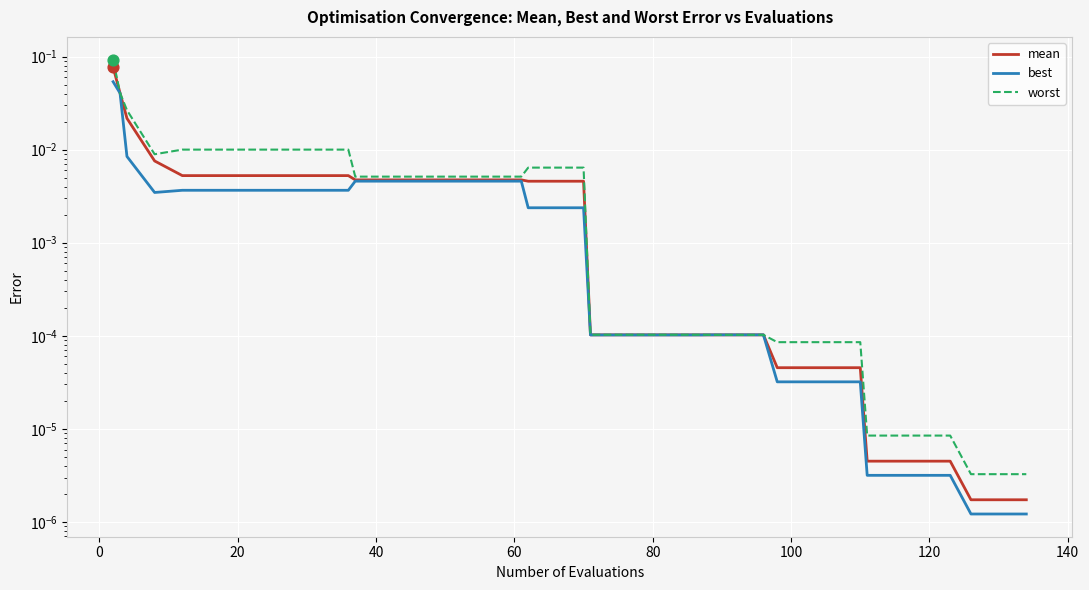

At how many categories does at least one series exceed 0?

40